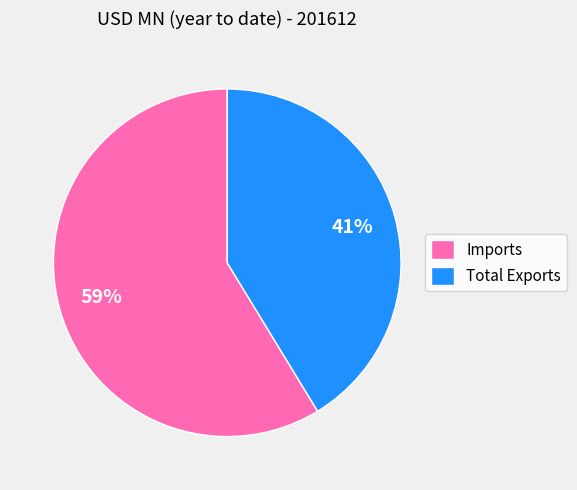

Is the sum of Imports and Total Exports greater than half?

Yes